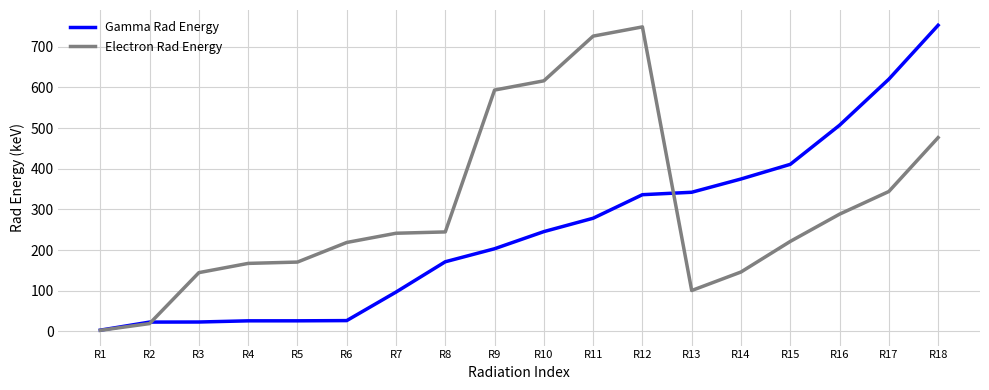

Where is Electron Rad Energy nearest to the value 375?

R17